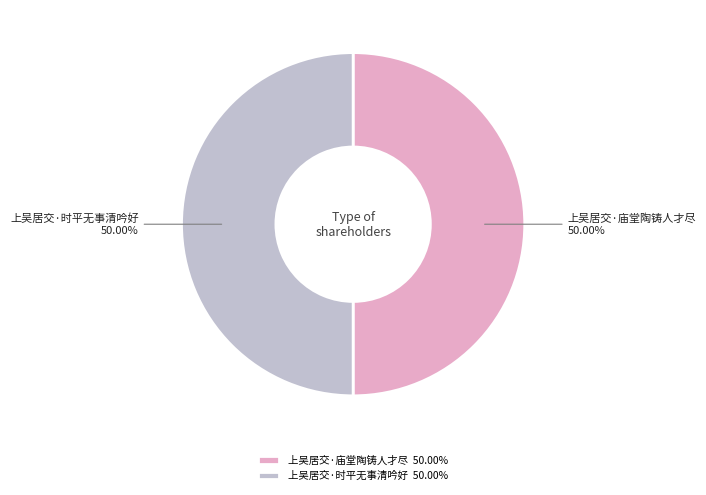

To the nearest percent, what percentage of the pie is 上吴居交·时平无事清吟好?

50%